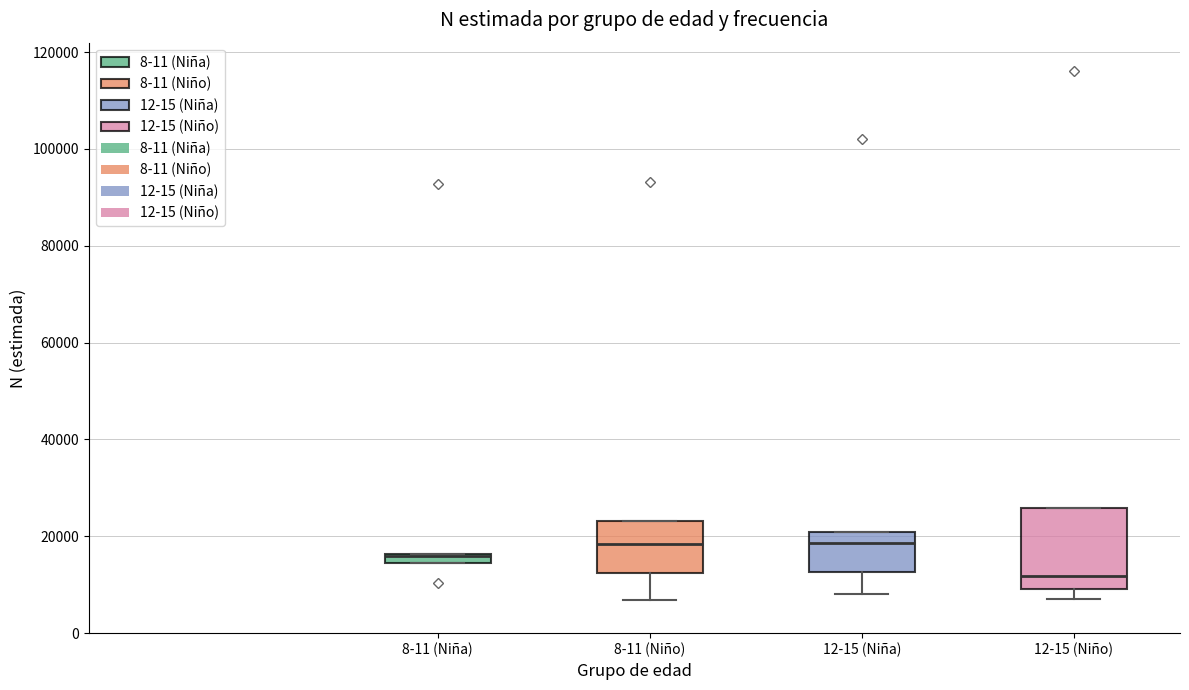

Which box is the tallest, from its lower edge to its upper edge?

12-15 (Niño)